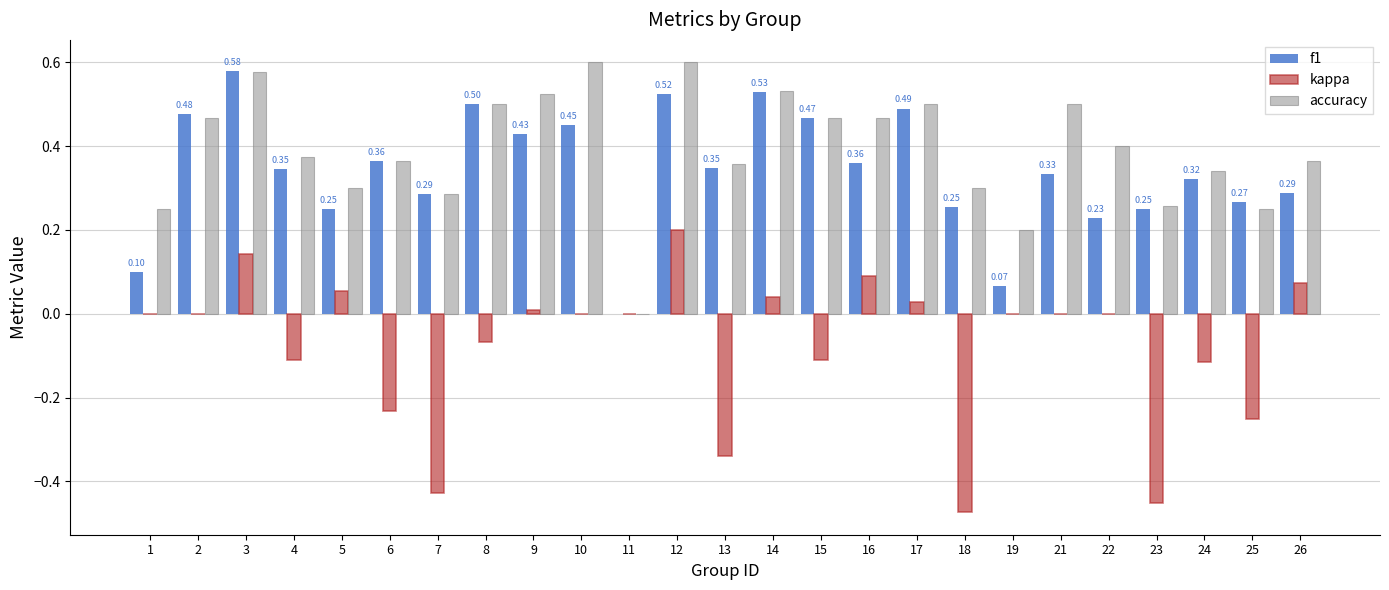

What is the total value across all series at 8?

0.9